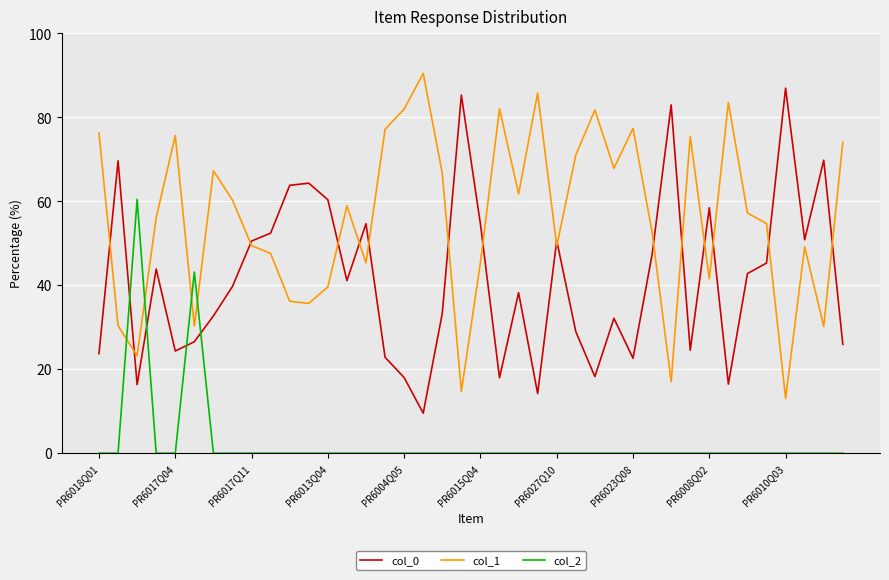

In col_2, how many points are higher than both neighbors (excluding endpoints)?

2